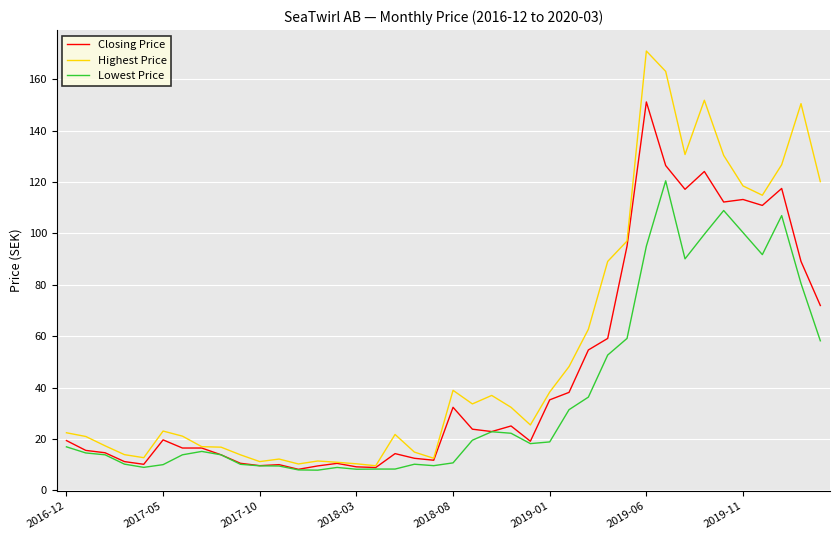

Which series has the widest spread of values?

Highest Price